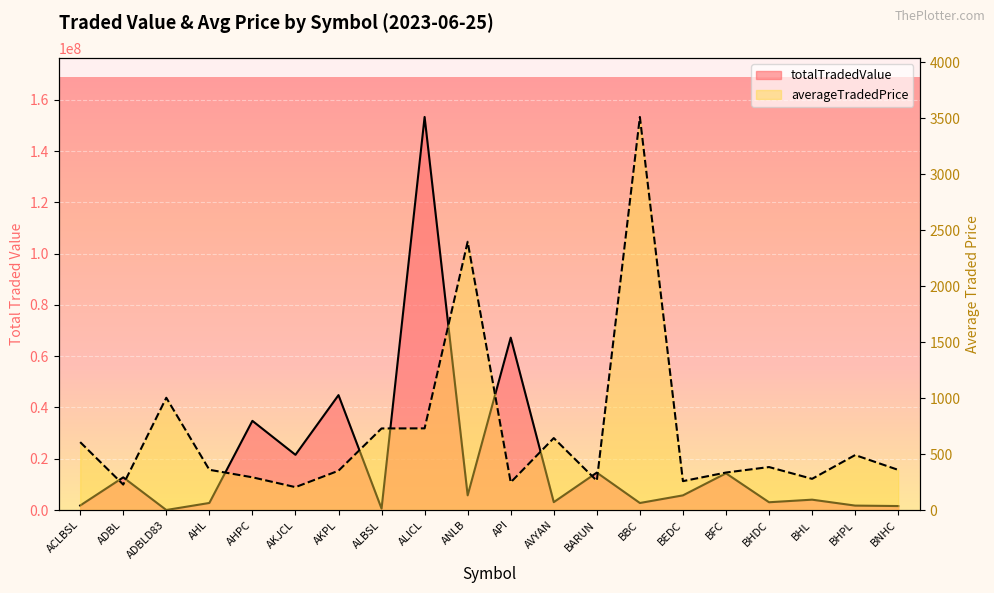

Between AHPC and BFC, which is larger?

AHPC